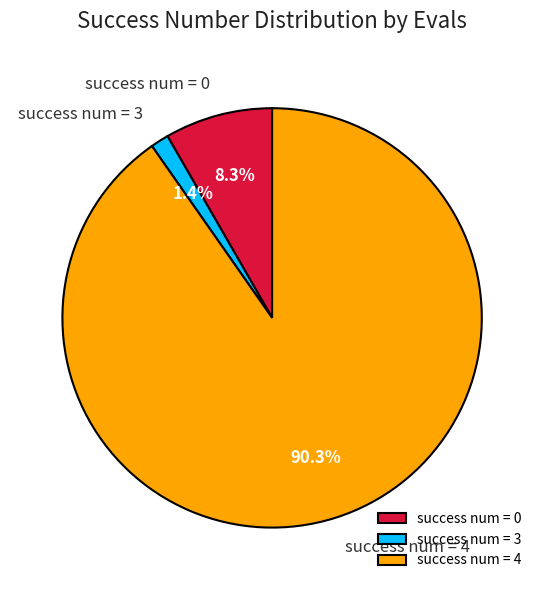

Which has a higher value, success num = 4 or success num = 0?

success num = 4